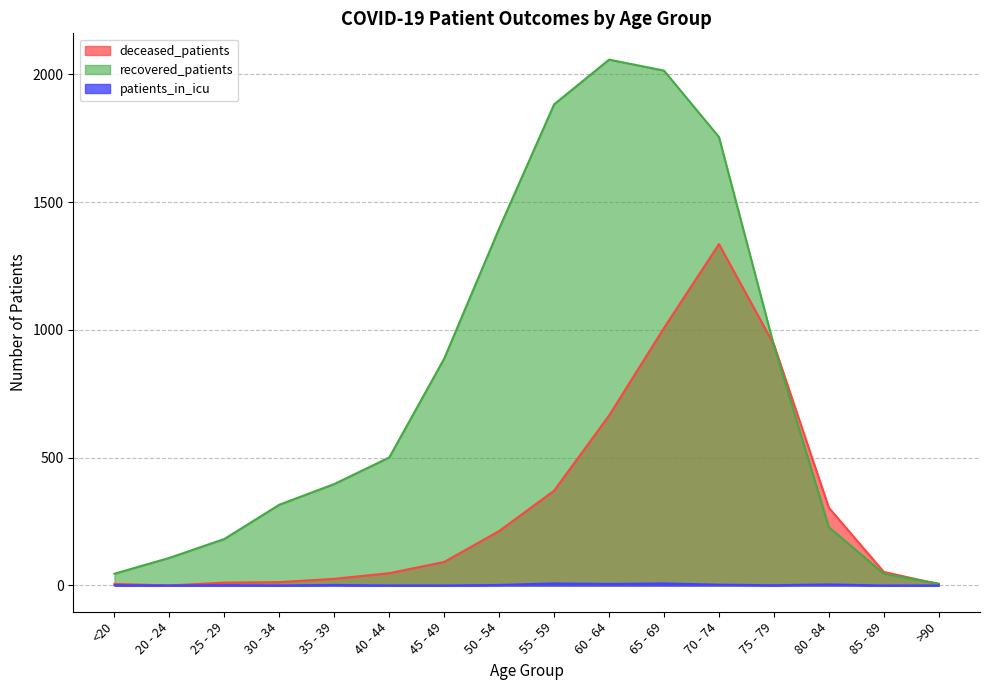

What is the value of the recovered_patients point at the 2nd from the left?

108